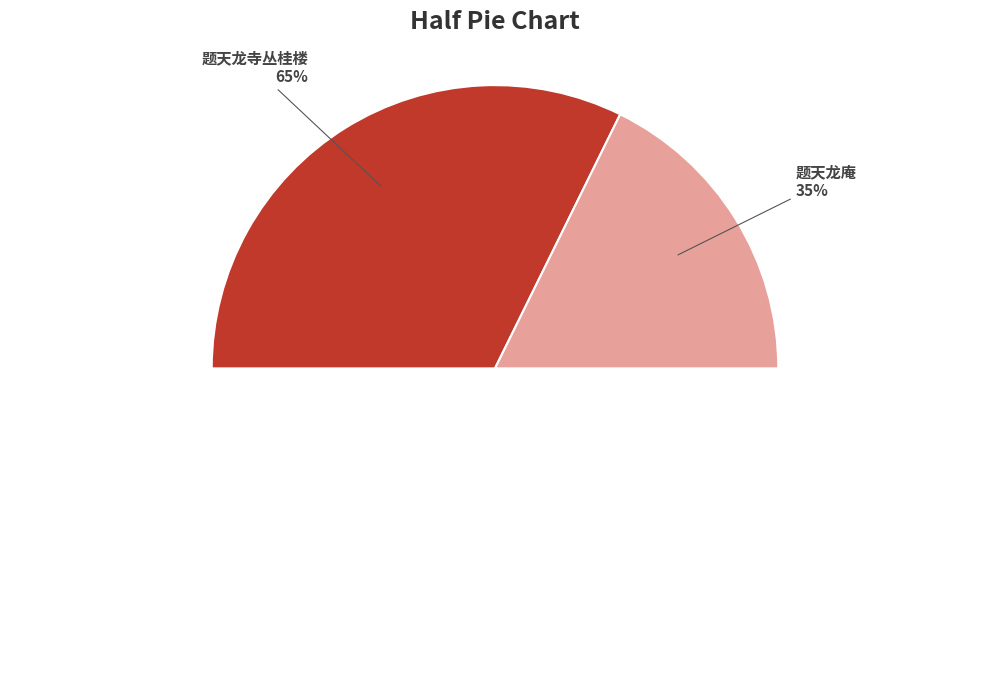

Rank the categories by value from highest to lowest.

题天龙寺丛桂楼, 题天龙庵